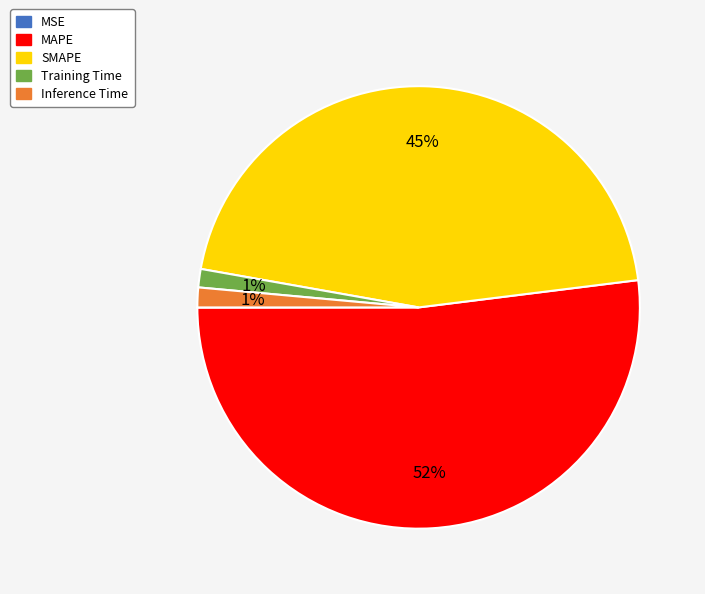

Which category has the biggest portion of the pie?

MAPE